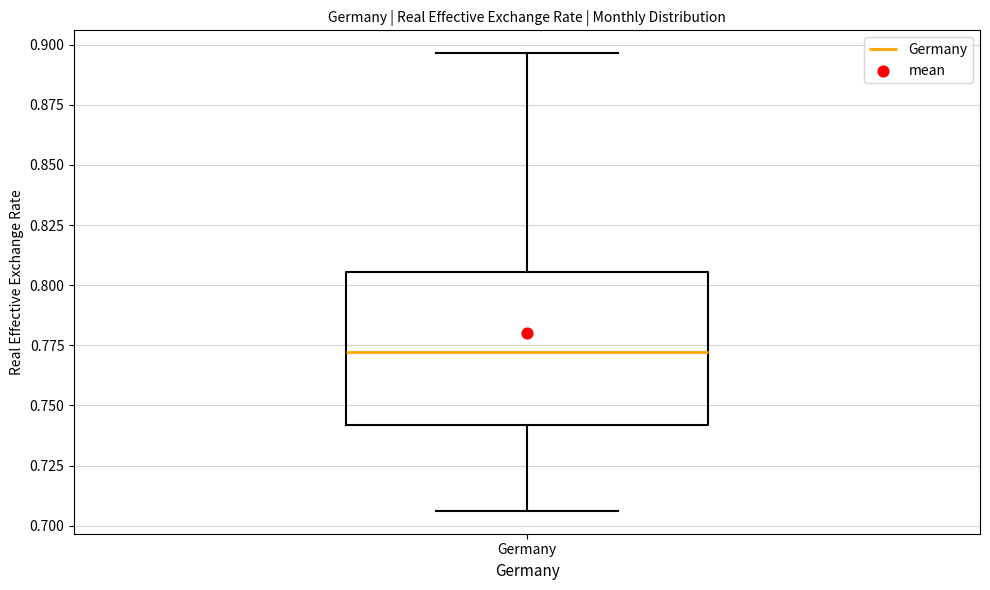

Where does the upper whisker of the box for Germany end on the y-axis? The values are not printed on the chart, so give them approximately, as read against the axis.

0.895